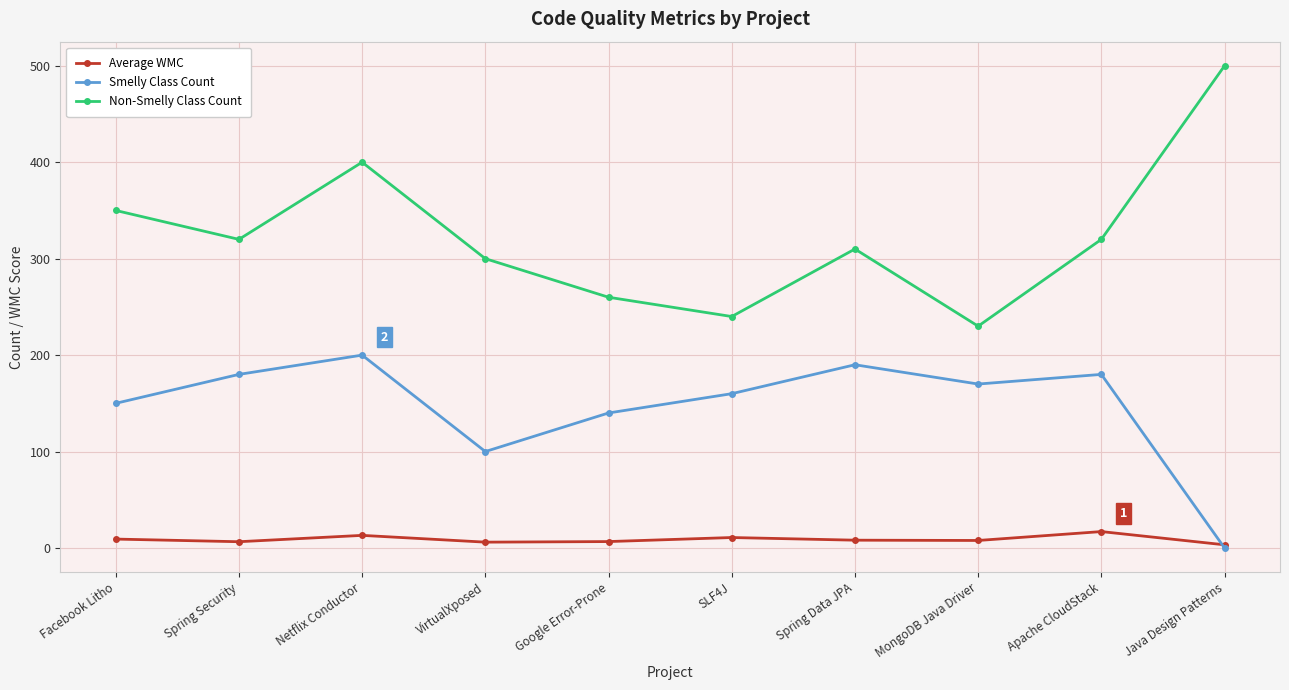

List the series in order of their peak value, lowest first.

Average WMC, Smelly Class Count, Non-Smelly Class Count